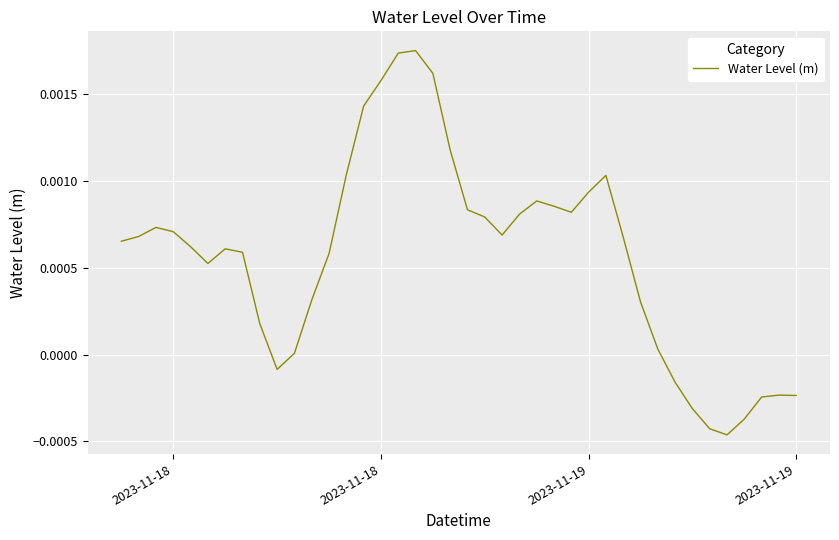

Does the chart have visible grid lines?

Yes